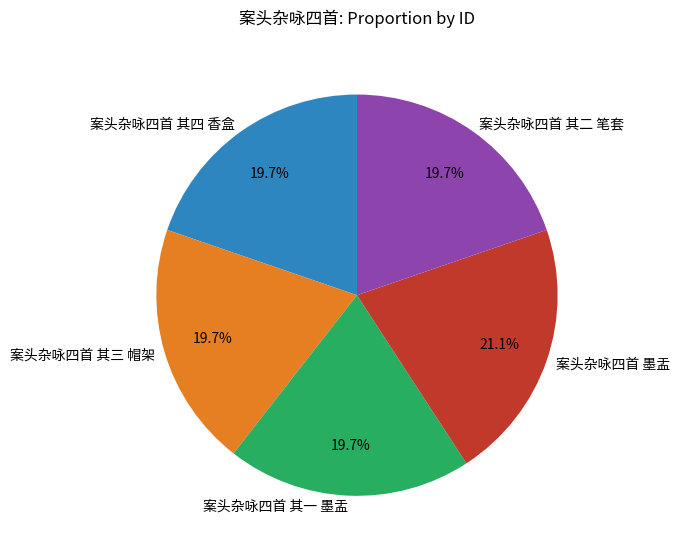

How many slices are in this pie chart?

5